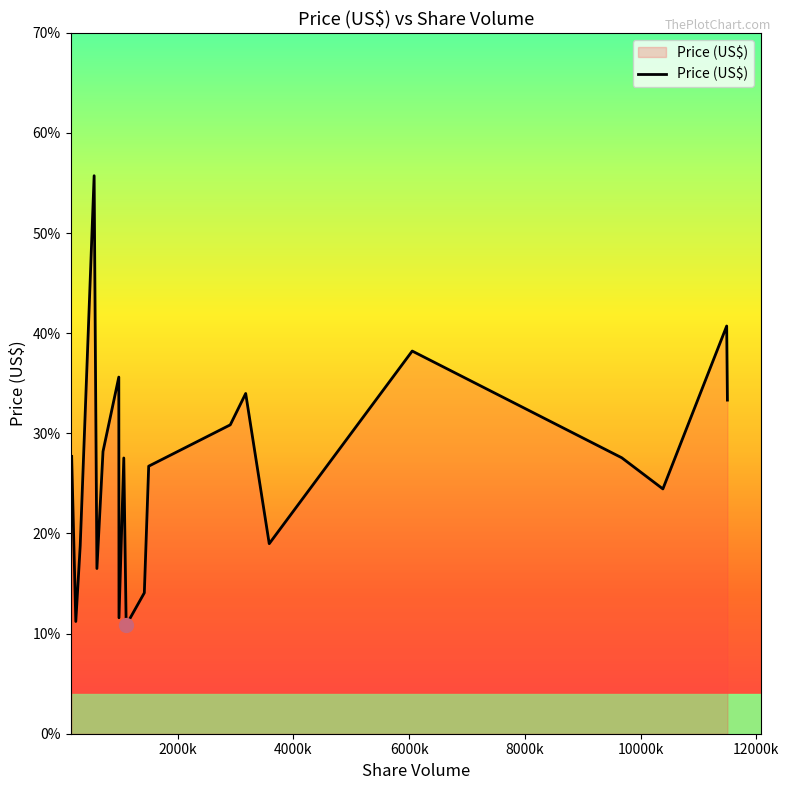

What is the maximum value shown in the chart?

55.7